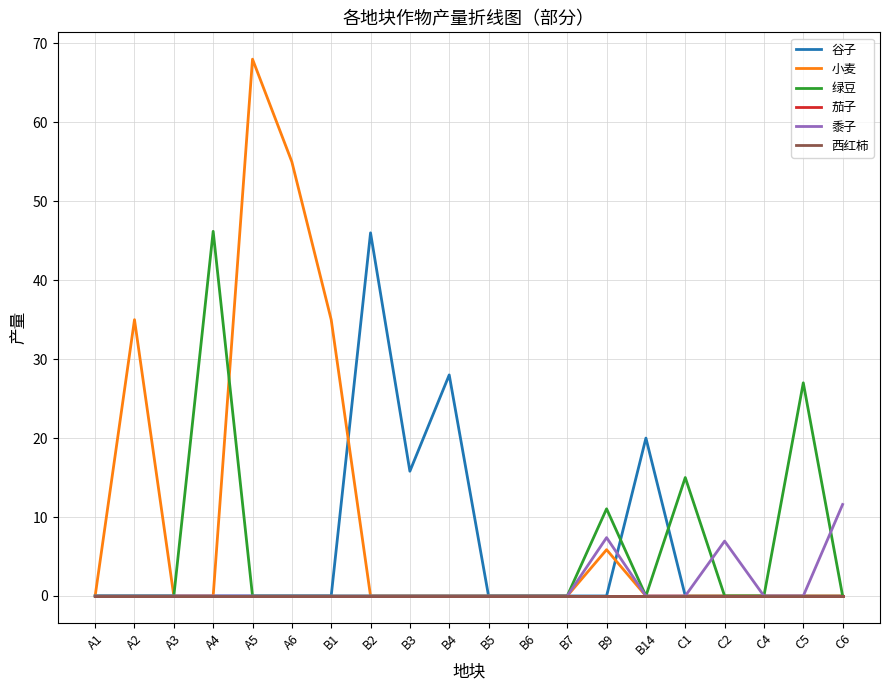

Does the chart have visible grid lines?

Yes